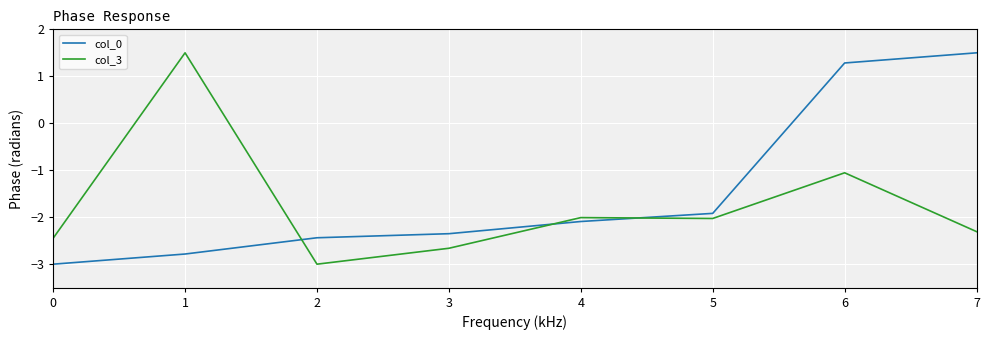

At which label does col_3 first exceed -2?

1